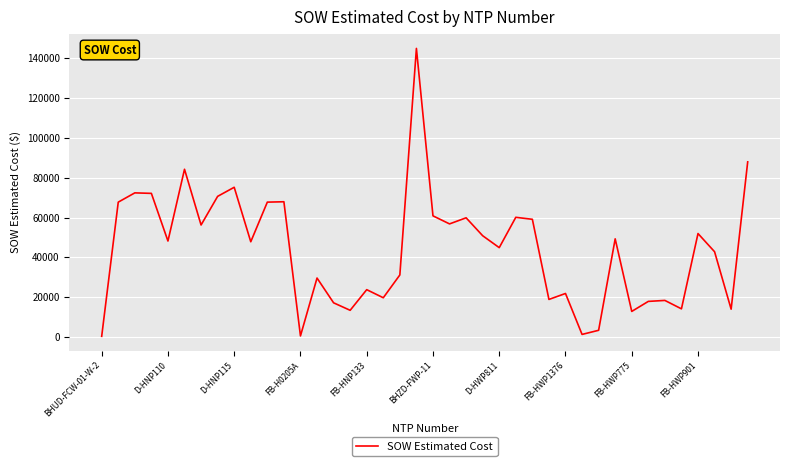

What is the greatest value displayed?

144886.0